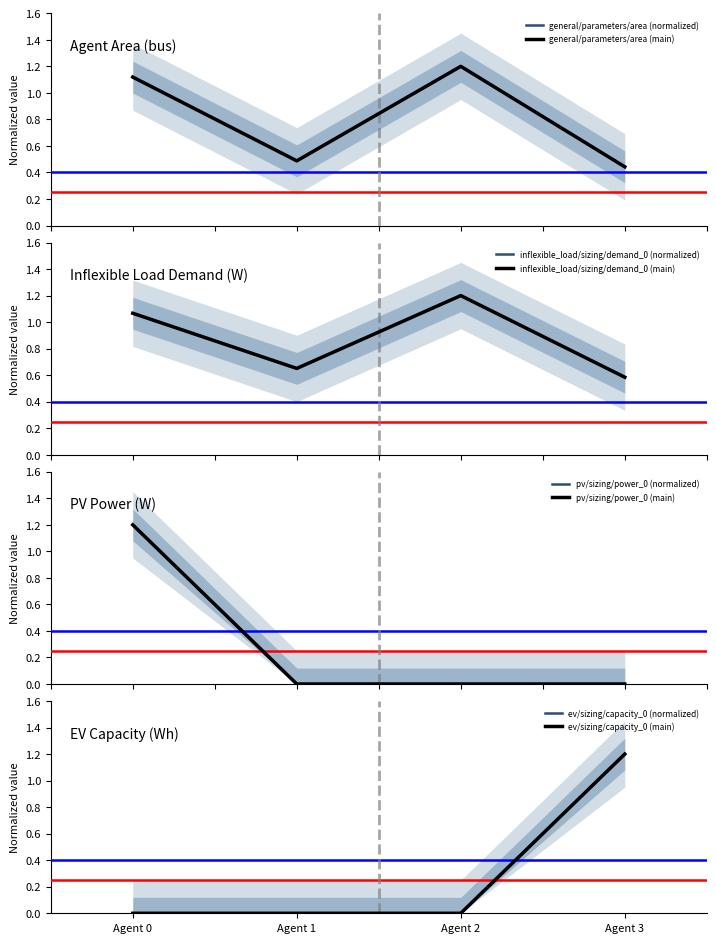

Which series has the largest range (max minus min)?

pv/sizing/power_0